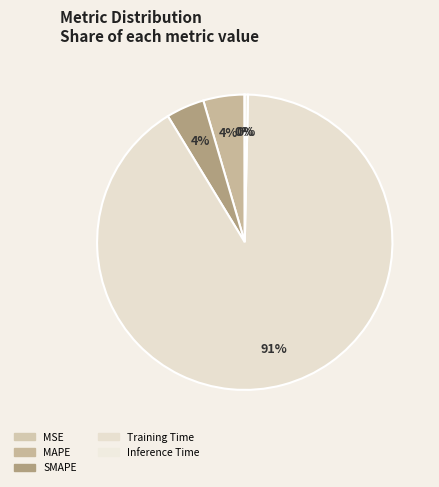

Rank the categories by value from highest to lowest.

Training Time, MAPE, SMAPE, Inference Time, MSE